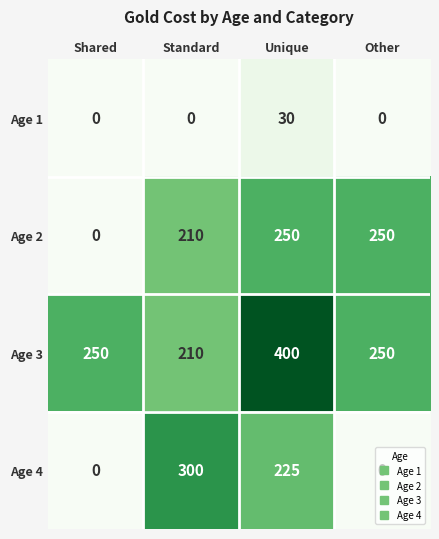

Is it true that Age 4 equals 300 at Standard?

True